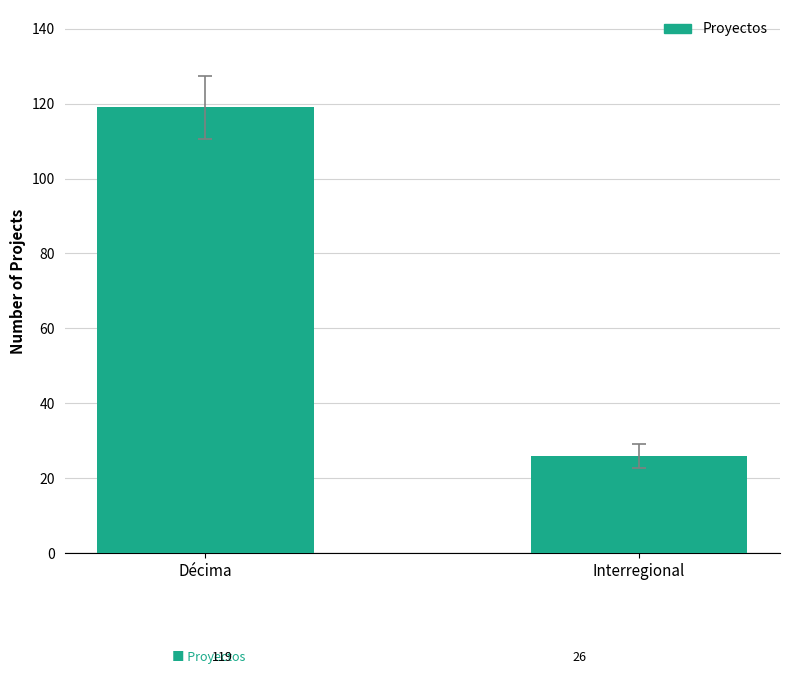

What is the label of the 1st bar from the left?

Décima